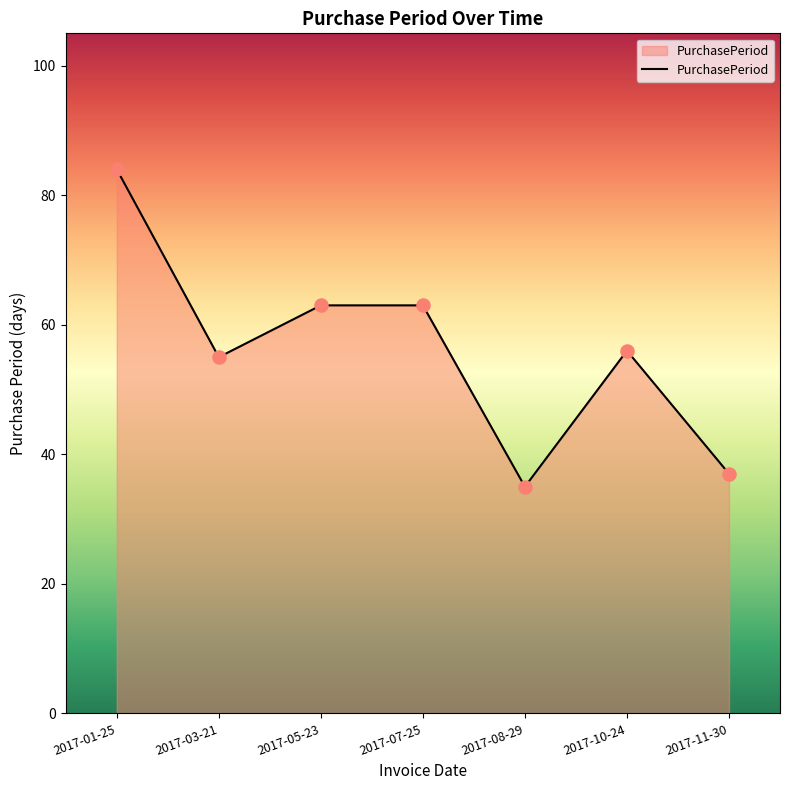

What is the change in value from 2017-01-25 to 2017-07-25?

-21